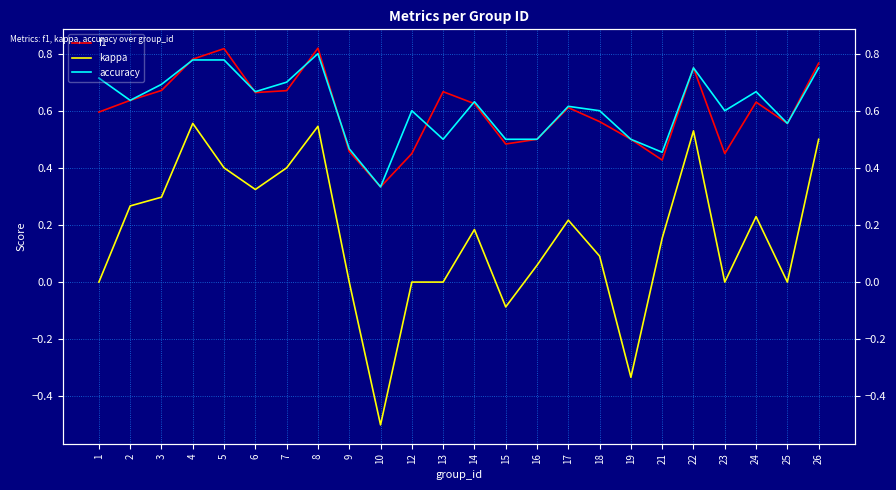

True or false: f1 has more than 2 interior local peaks.

True